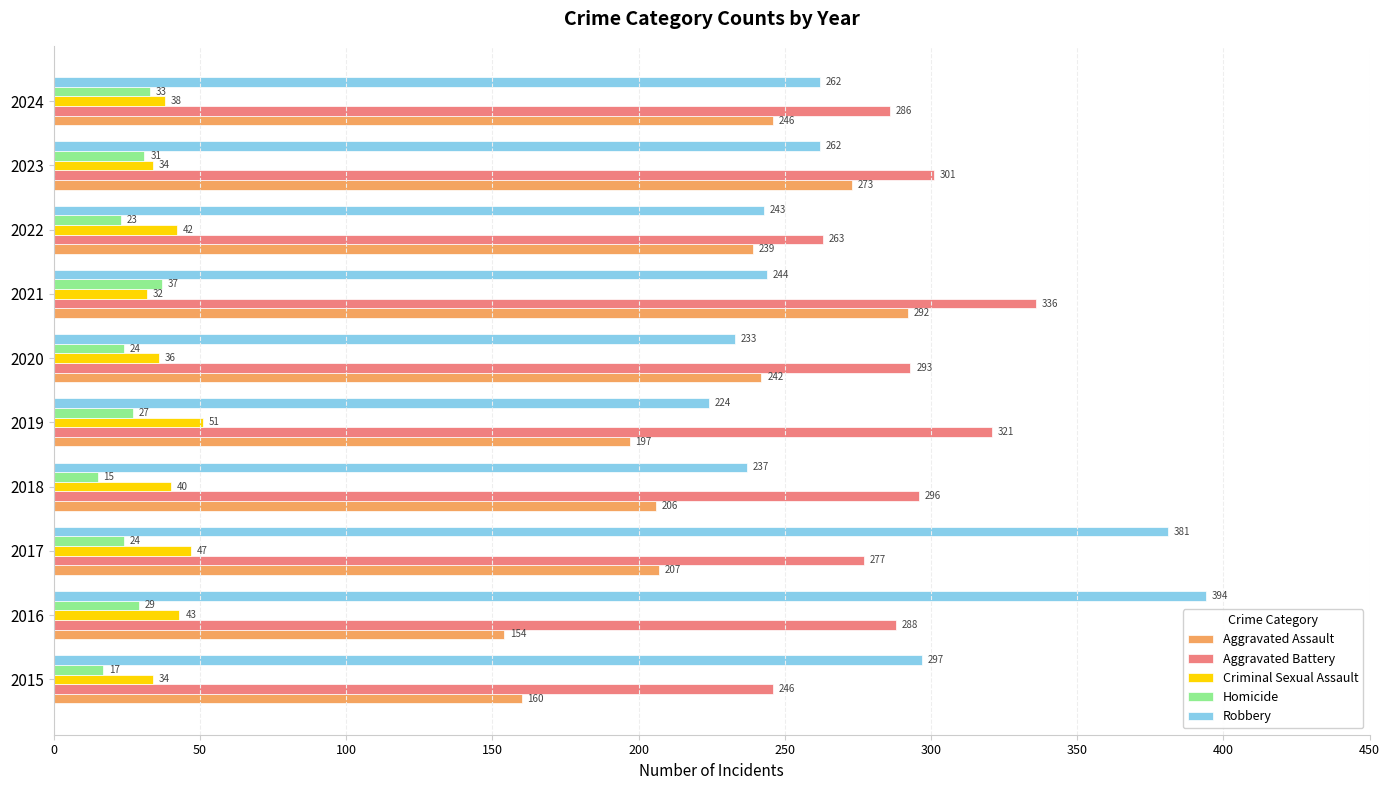

What is the sum of the Aggravated Assault values at 2021 and 2018?

498